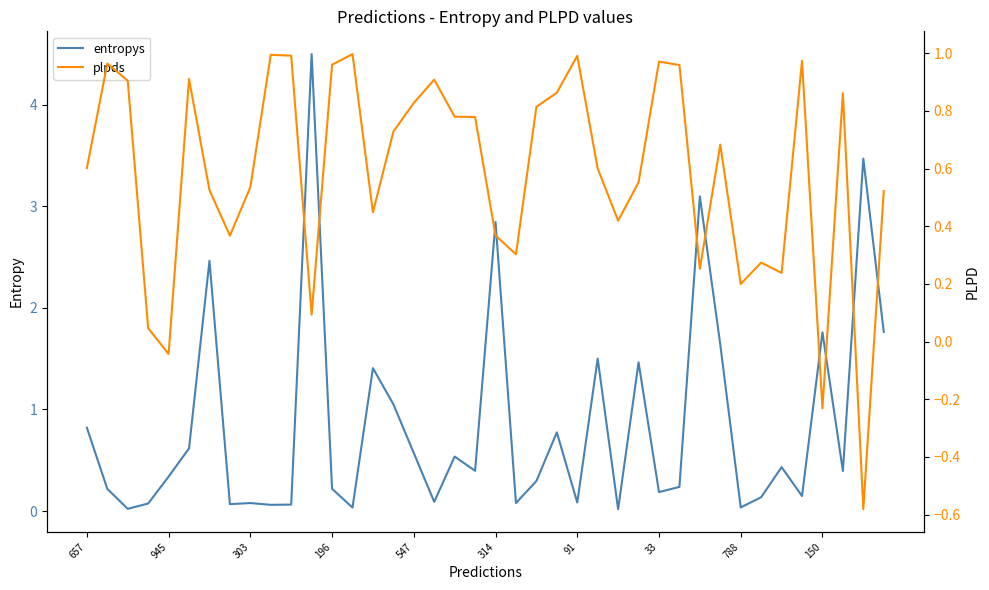

The value of entropys at 657 is 1.1. True or false?

False